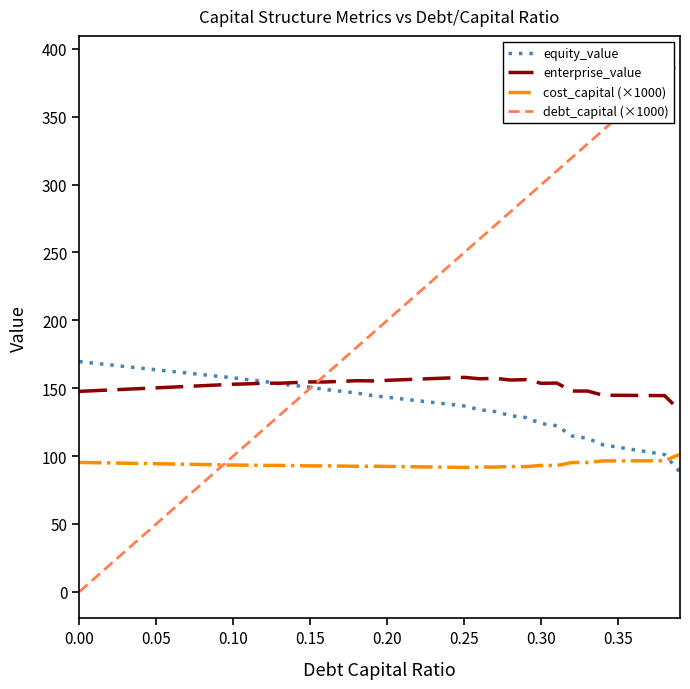

What is the maximum value for cost_capital (×1000)?

101.4